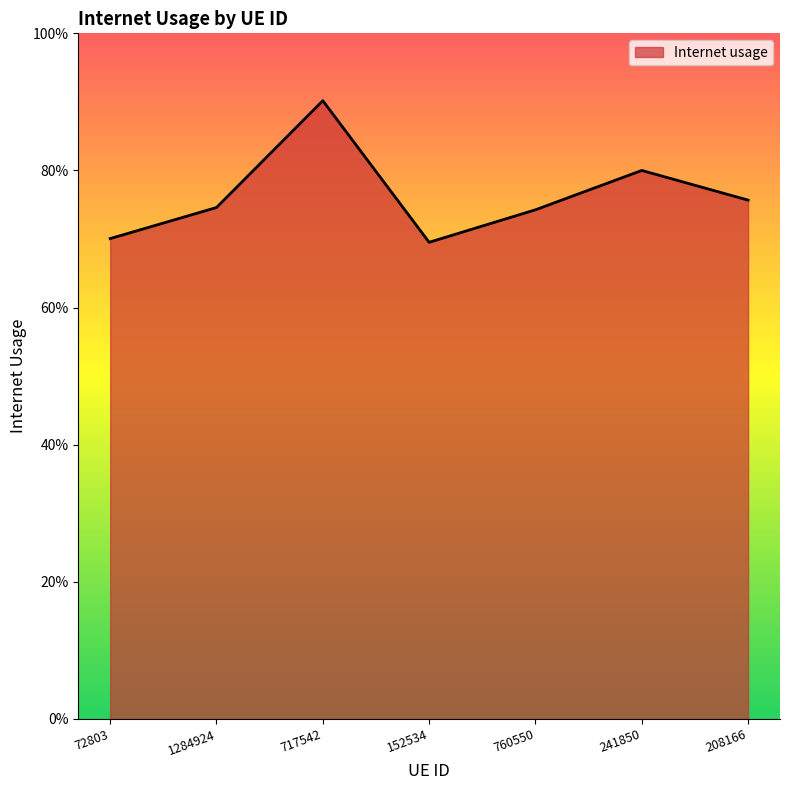

Is this an area chart (filled region under the line)?

Yes